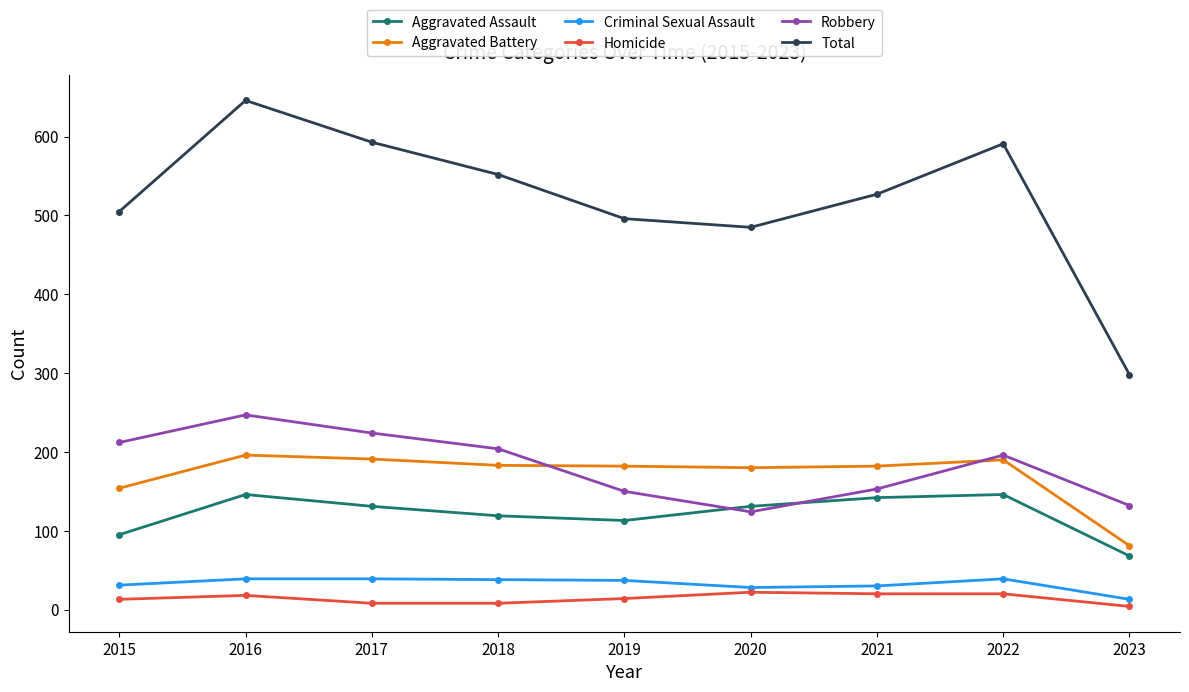

How many interior local peaks does the Robbery series have?

2